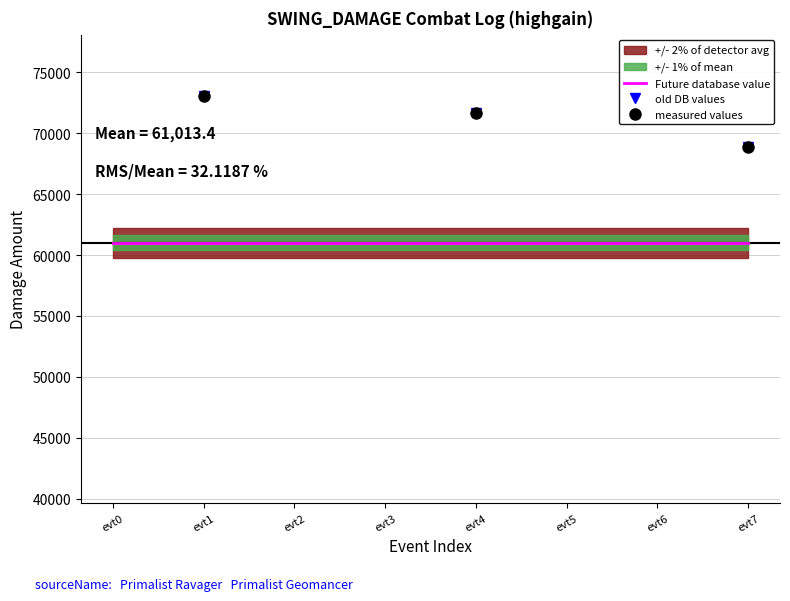

Which series changed the most between evt4 and evt6?

old DB values